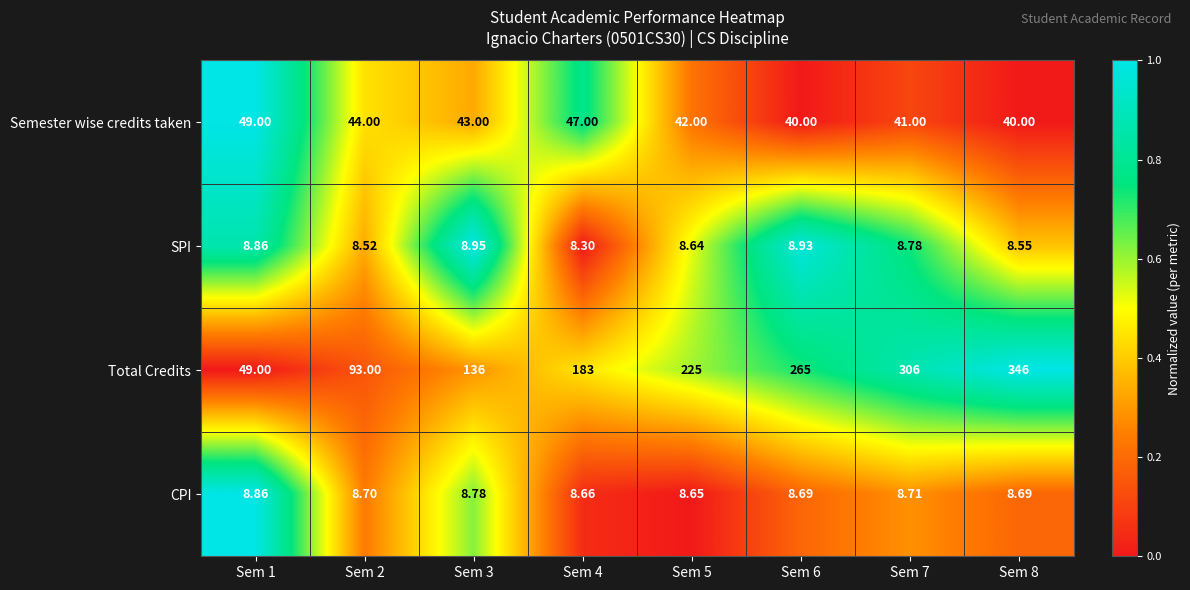

Which series has the largest total across all categories?

Total Credits